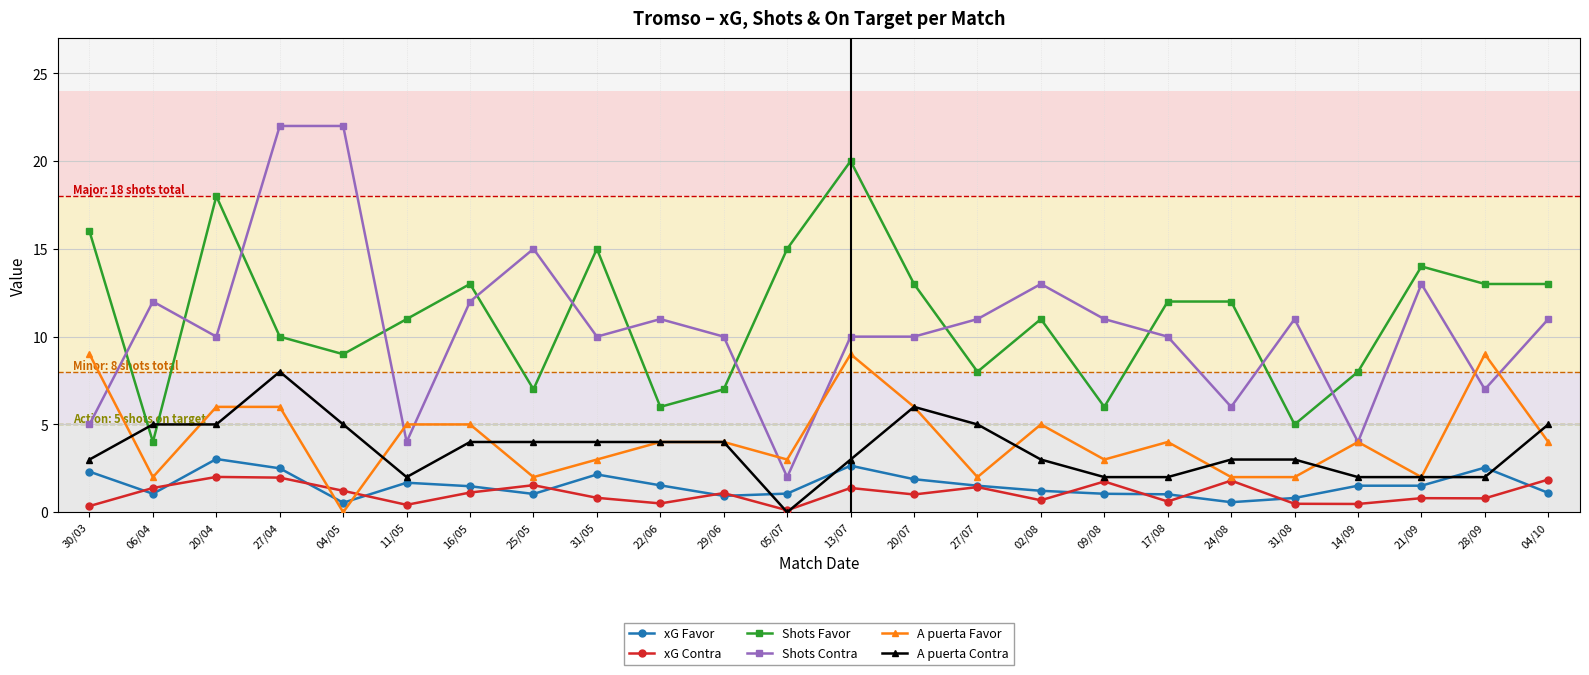

Which series has the largest total across all categories?

Shots Favor